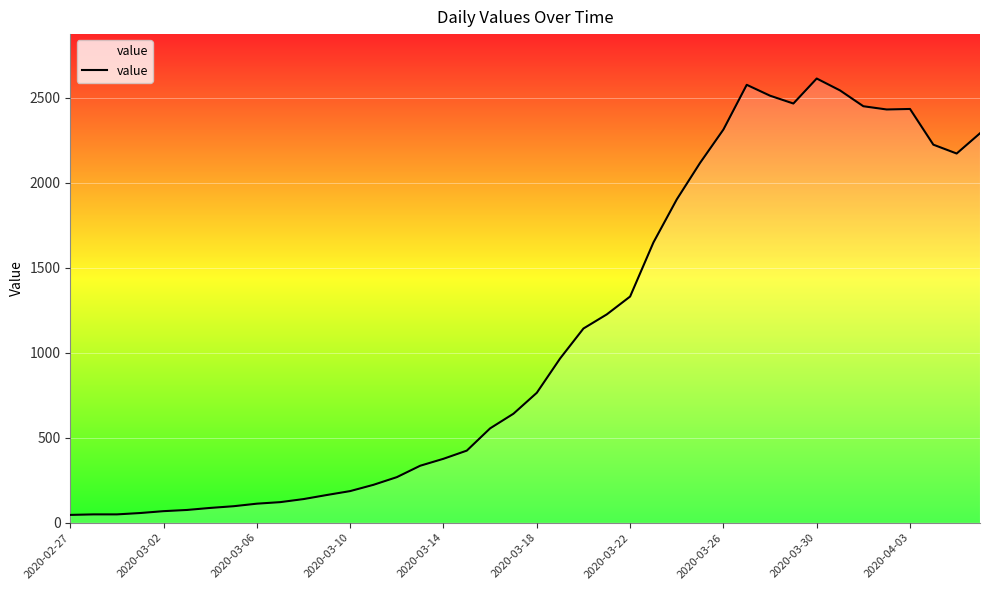

What is the greatest value displayed?

2612